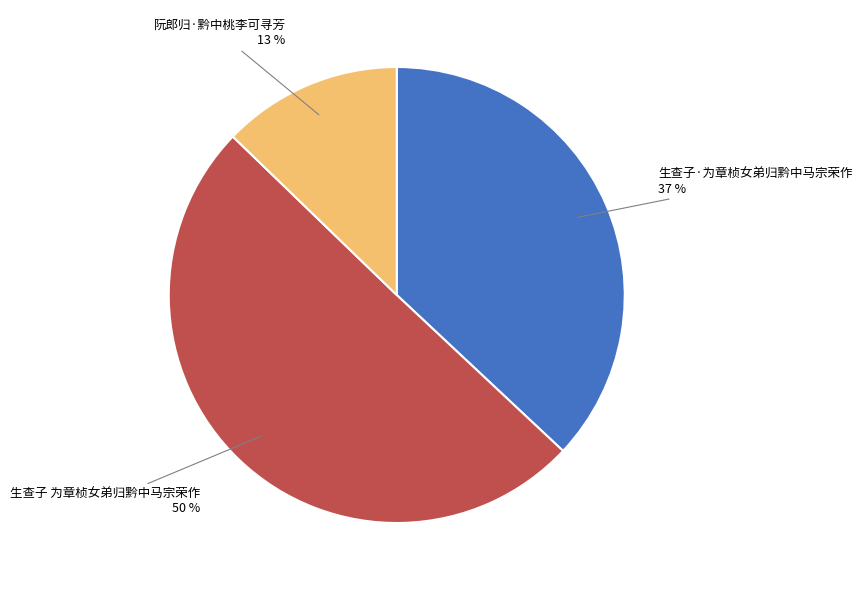

To the nearest percent, what is the average slice percentage?

33%